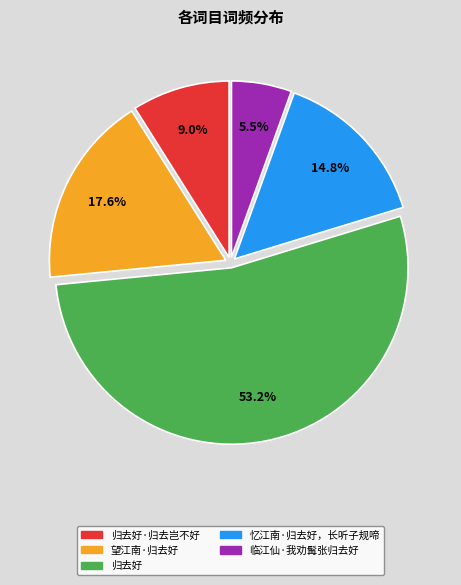

Is there a majority slice in this chart?

Yes